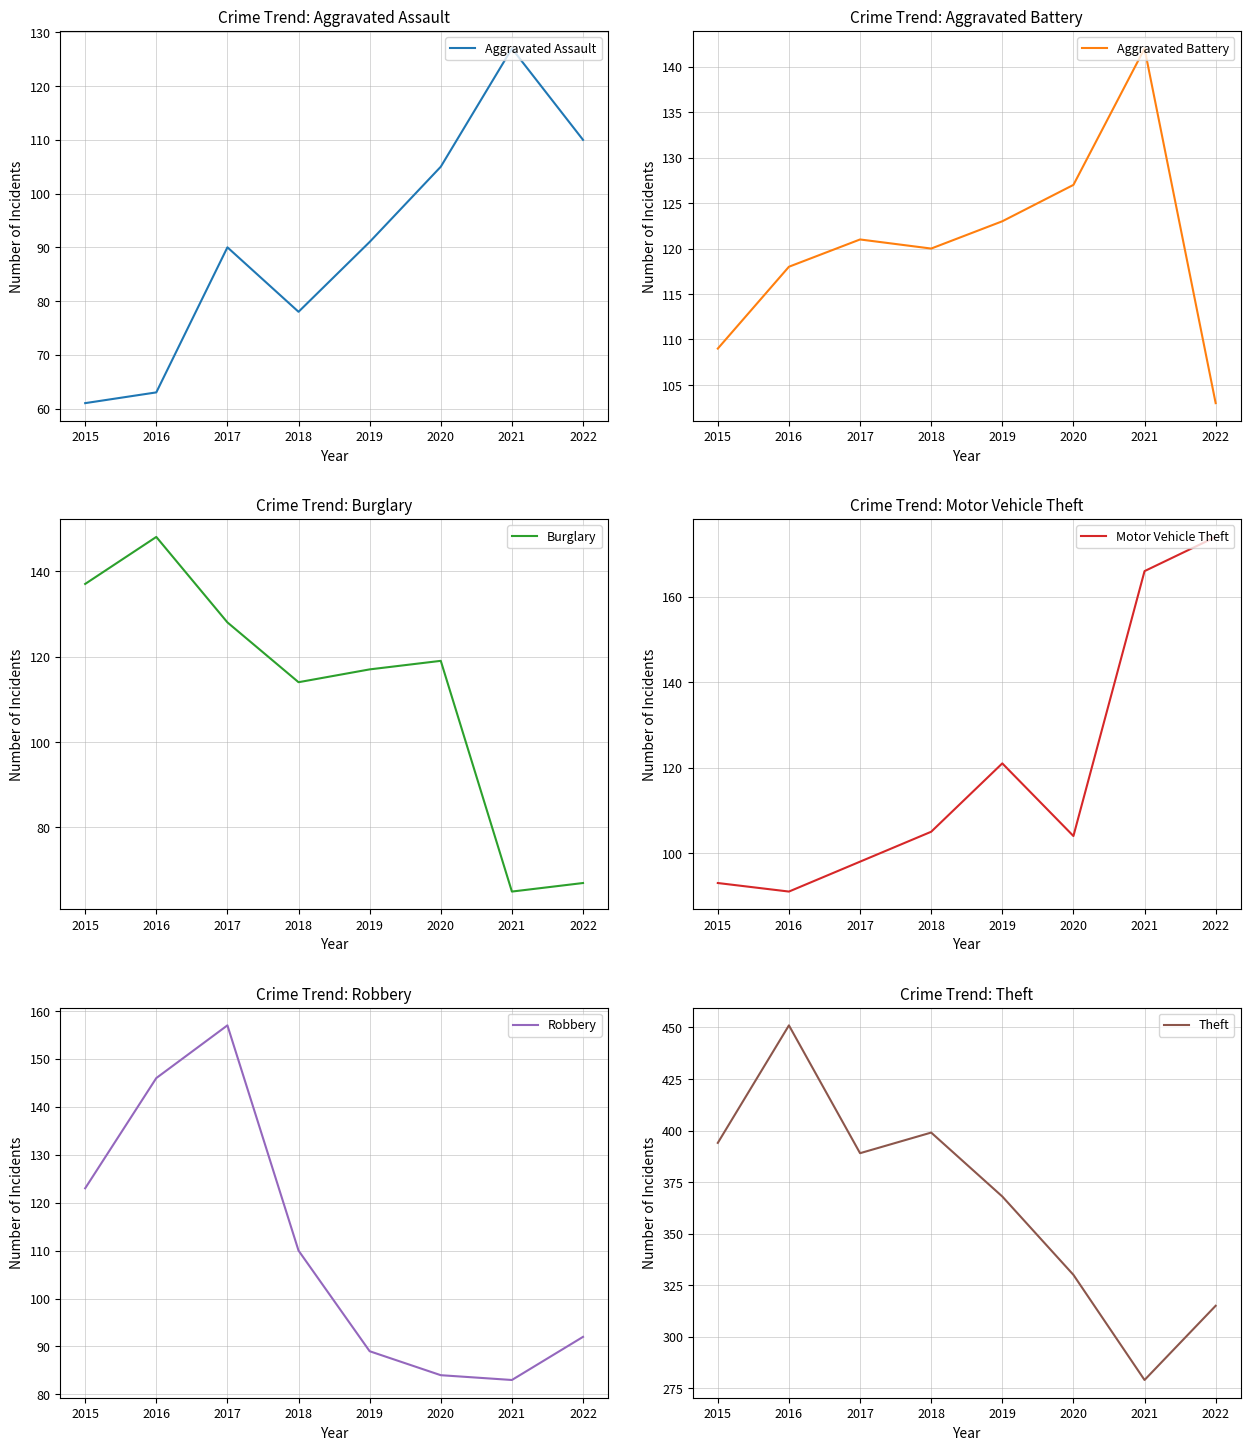

What is the difference between the maximum and minimum values in the Burglary series?

83